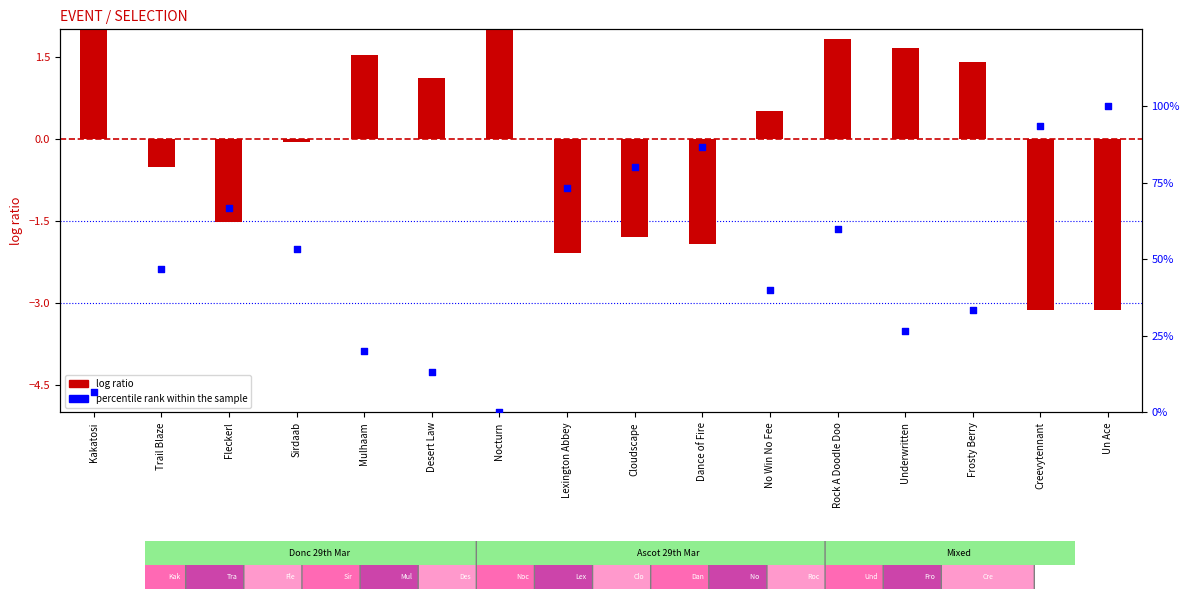

What is the total value across all series at Sirdaab?

53.3